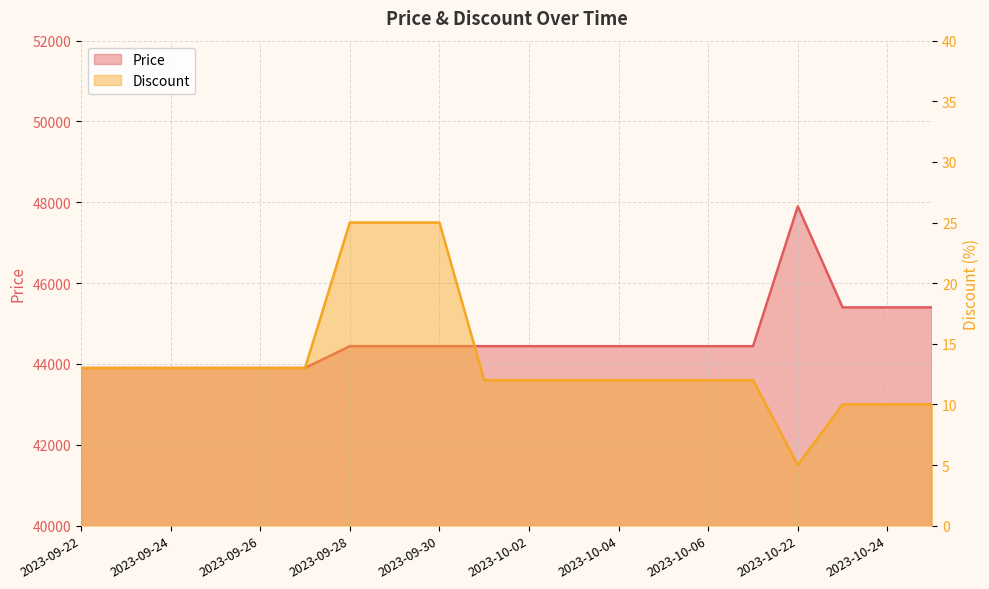

True or false: Price and Discount cross at least once.

False